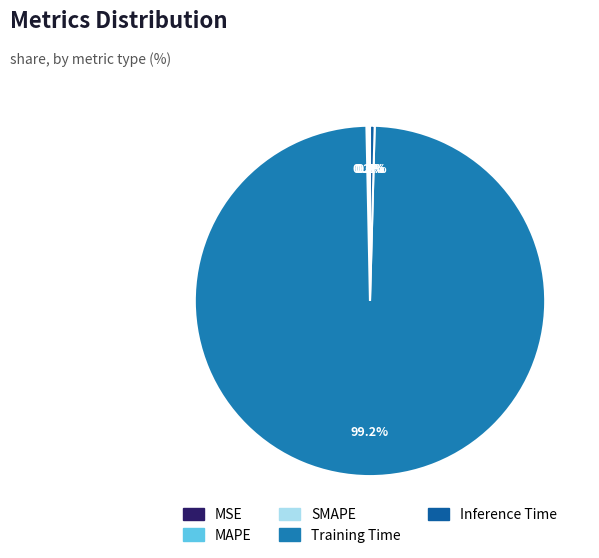

Is the sum of Inference Time and Training Time greater than half?

Yes